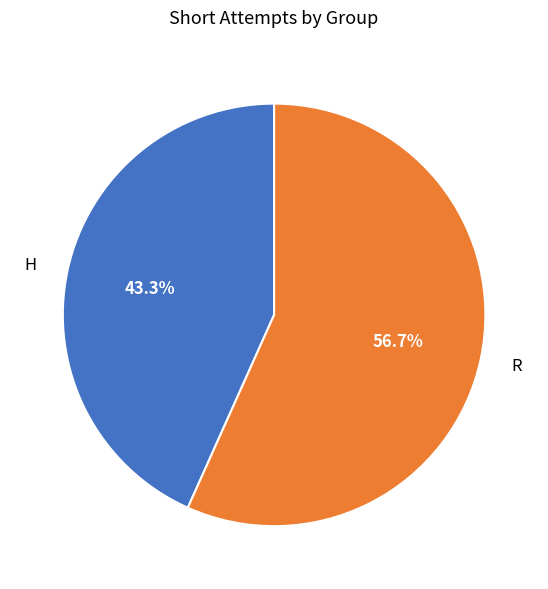

Which category has the smallest portion of the pie?

H